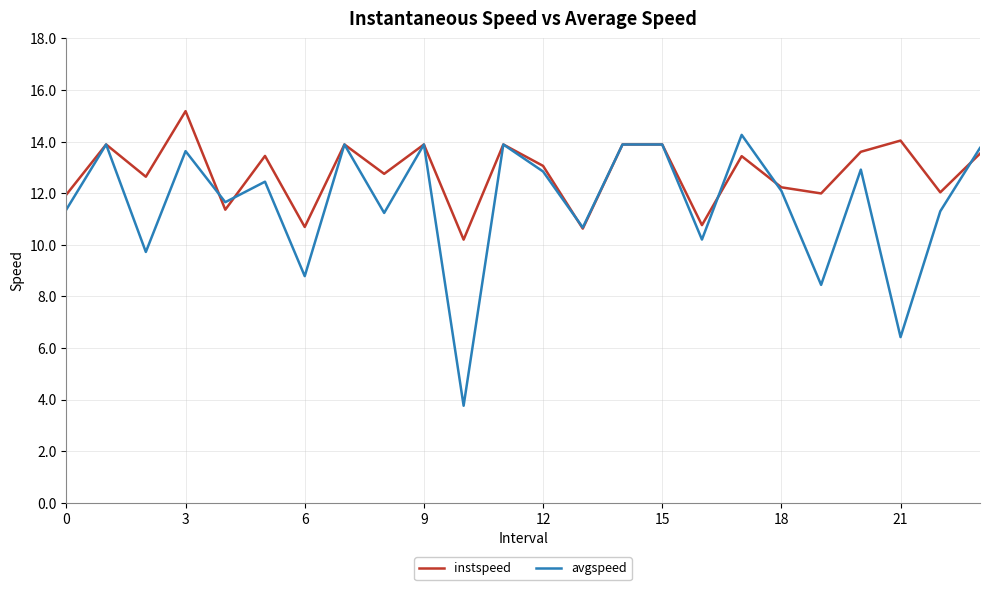

Which series has the largest total across all categories?

instspeed